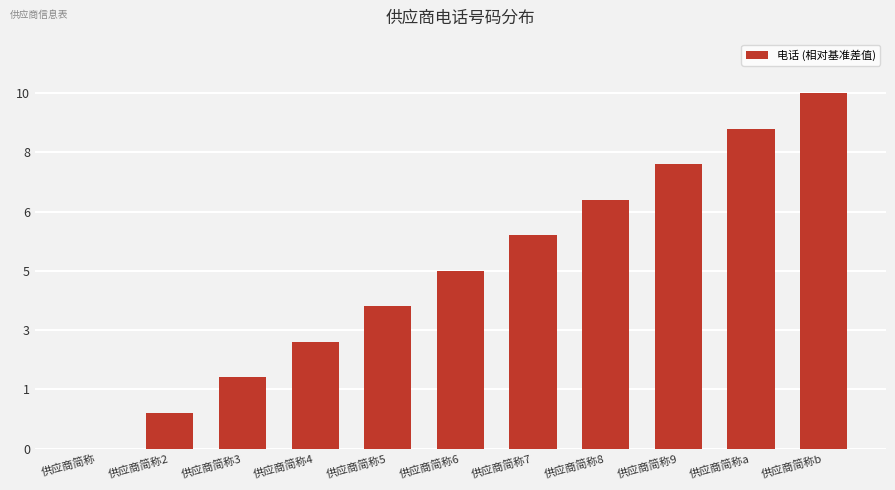

How many bars are there in total?

11